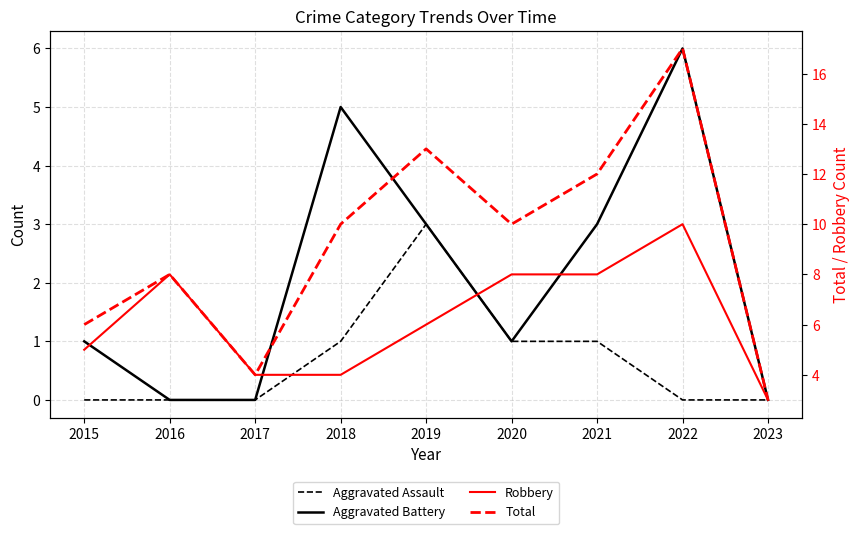

What is the sum of all Robbery values?

56